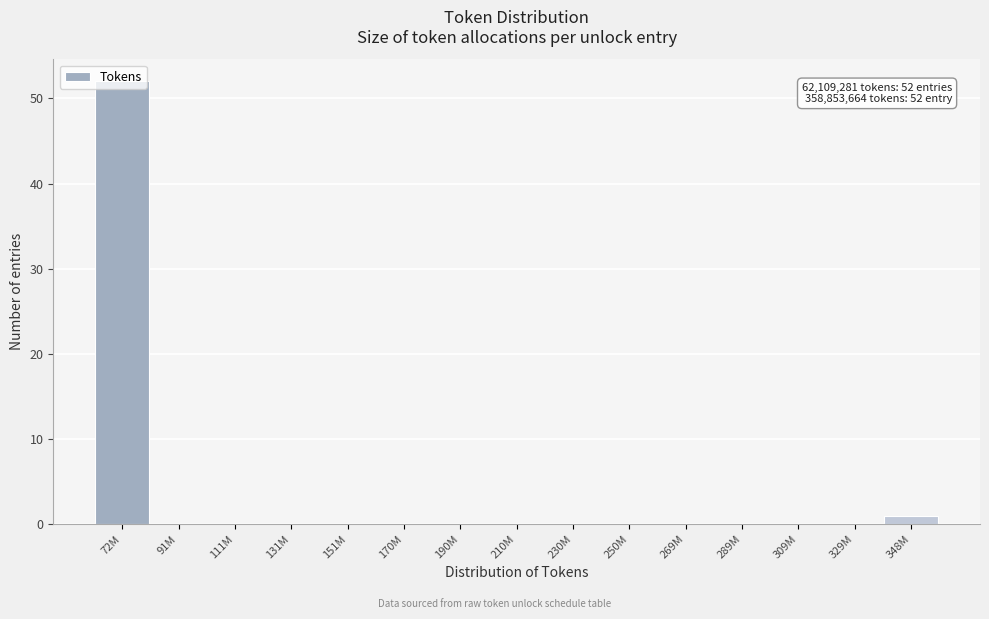

At which category does the chart reach its peak across all series?

72M